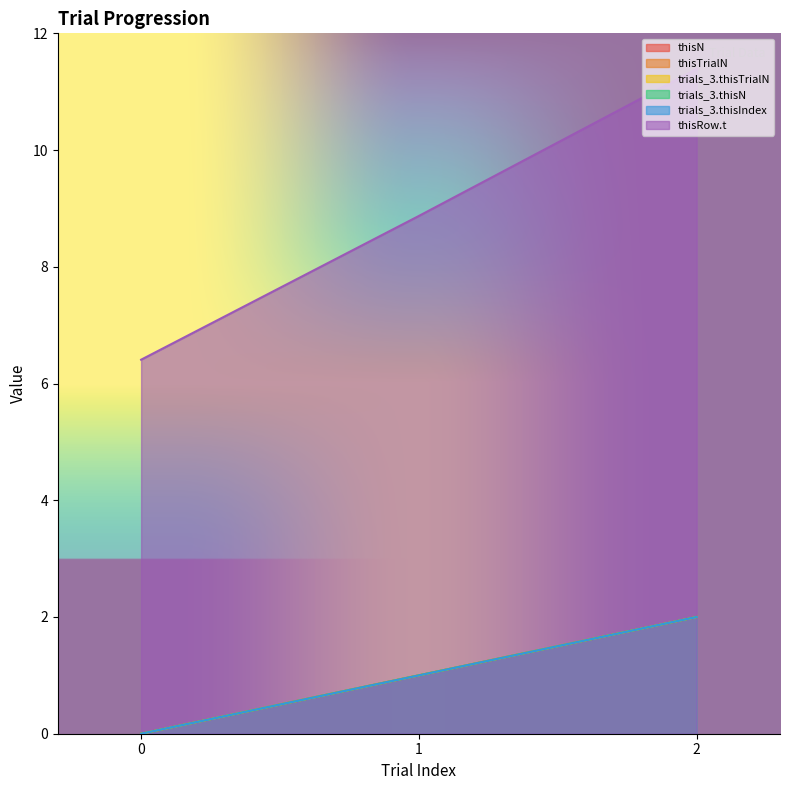

Which series changed the most between 0 and 1?

thisRow.t